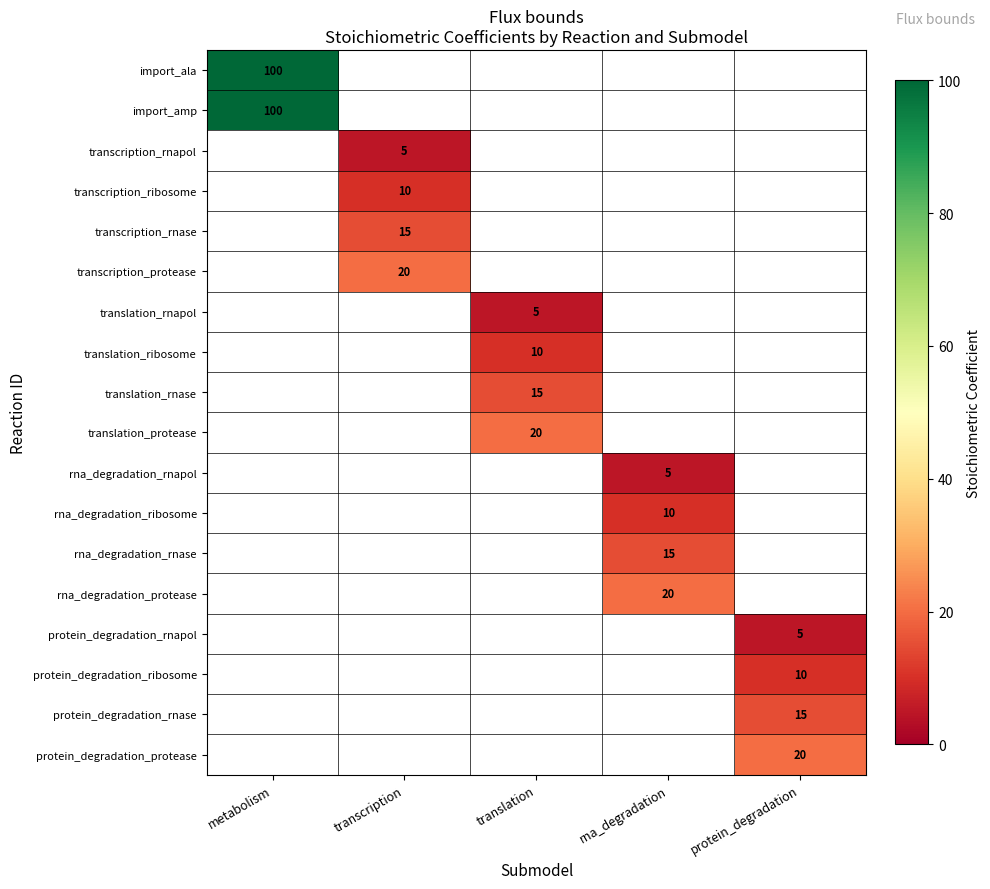

Count the number of categories in the chart.

5